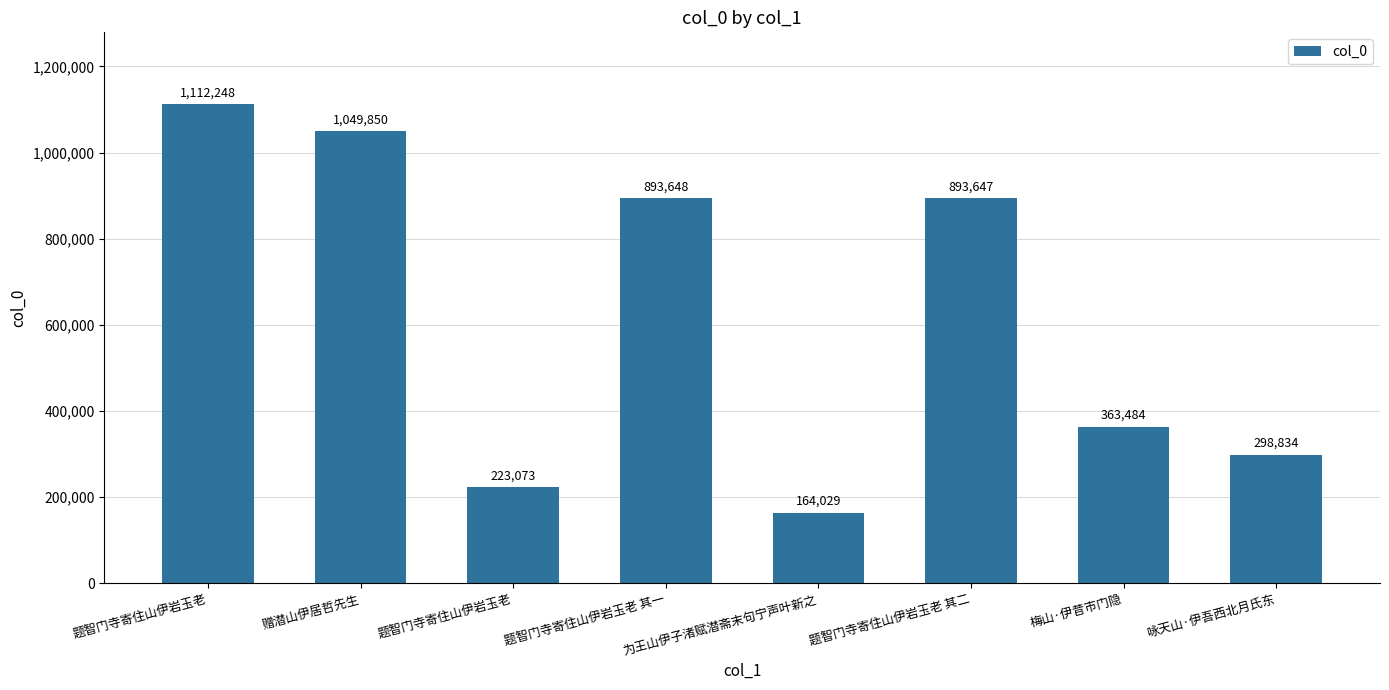

What is the change in value from 题智门寺寄住山伊岩玉老 to 赠潜山伊居哲先生?

-62398